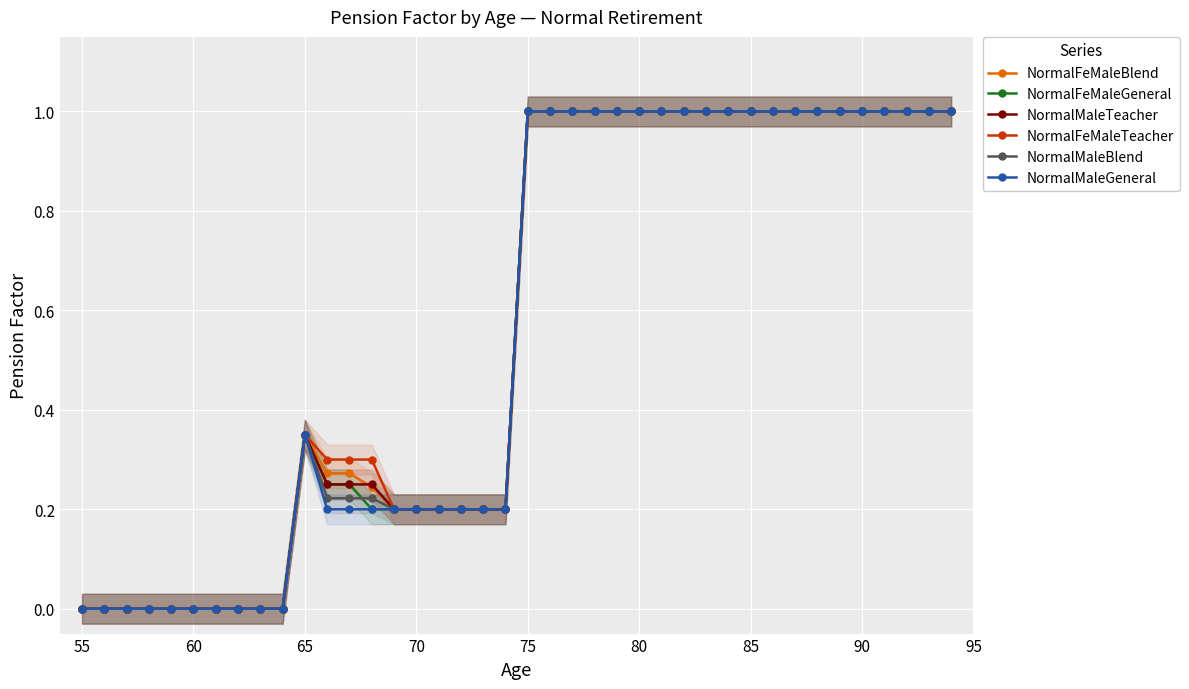

What are all the series names shown in the legend?

NormalFeMaleBlend, NormalFeMaleGeneral, NormalMaleTeacher, NormalFeMaleTeacher, NormalMaleBlend, NormalMaleGeneral